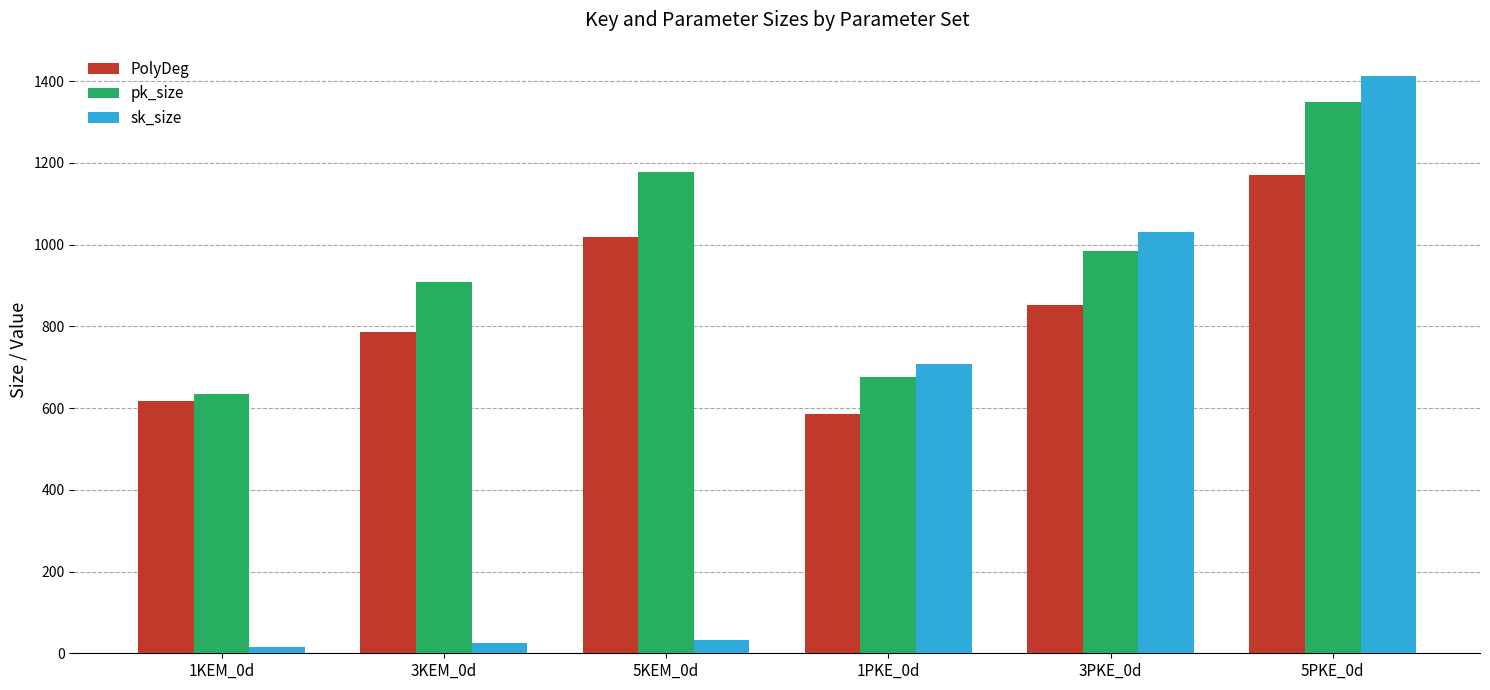

Count the number of data series in this chart.

3